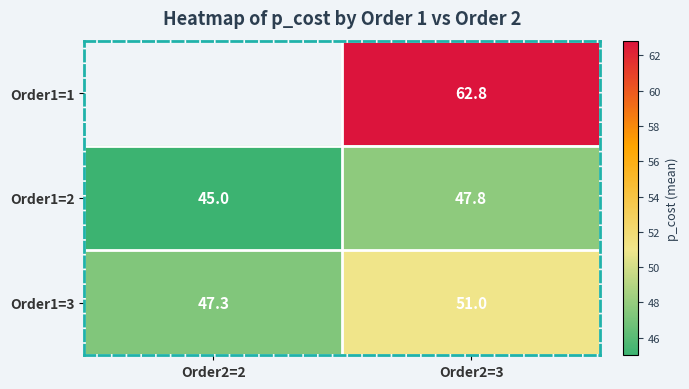

True or false: Order1=3 has a value of 14.7 at Order2=2.

False